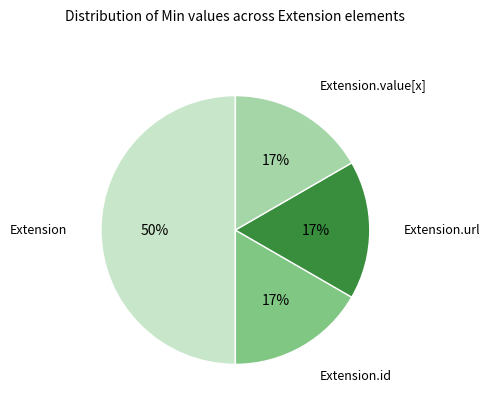

To the nearest percent, what is the difference between the largest and smallest slice percentages?

33%